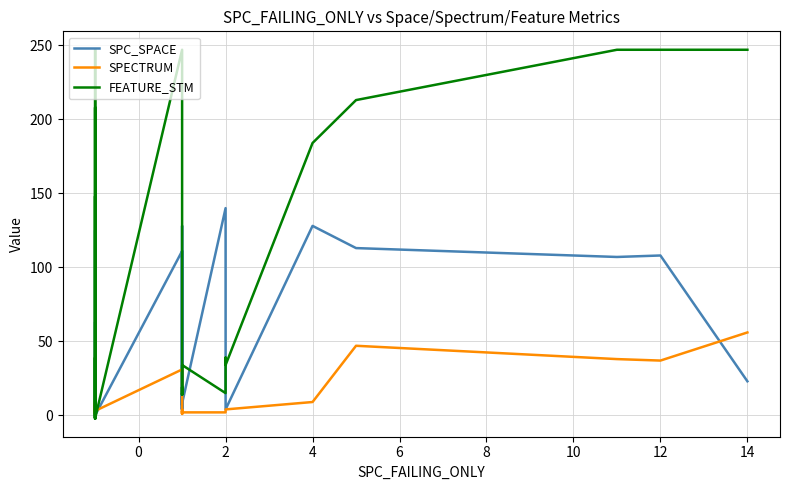

How many data points in SPC_SPACE are less than 7?

16